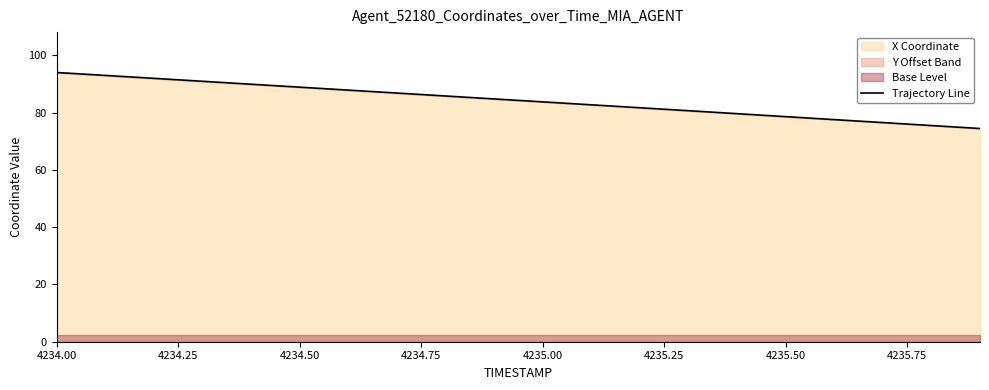

Which has a higher value, 4235.75 or 4234.50?

4234.50